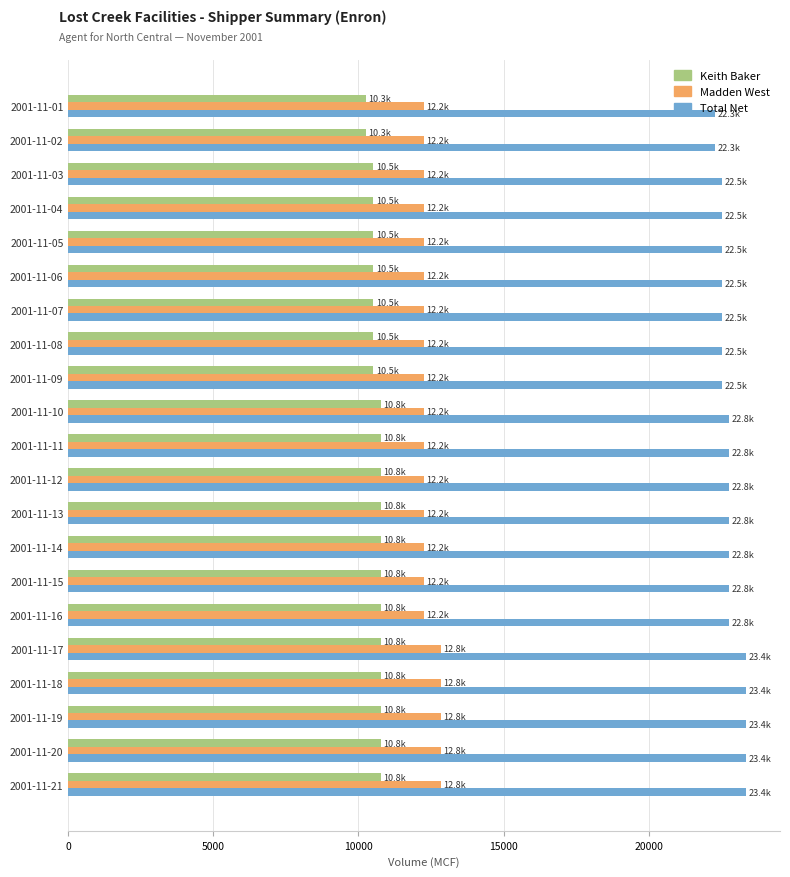

What is the difference between the highest and lowest values at 2001-11-14?

12016.9